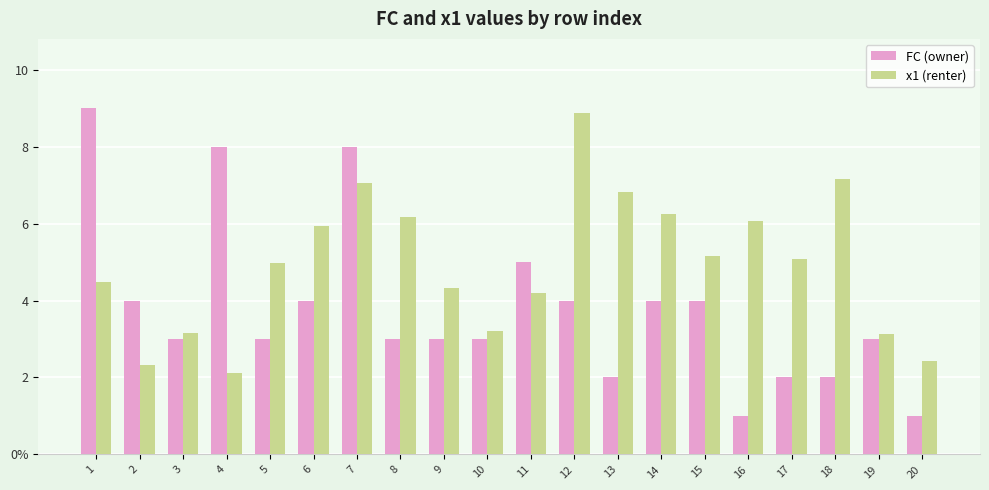

Which series has the largest range (max minus min)?

FC (owner)